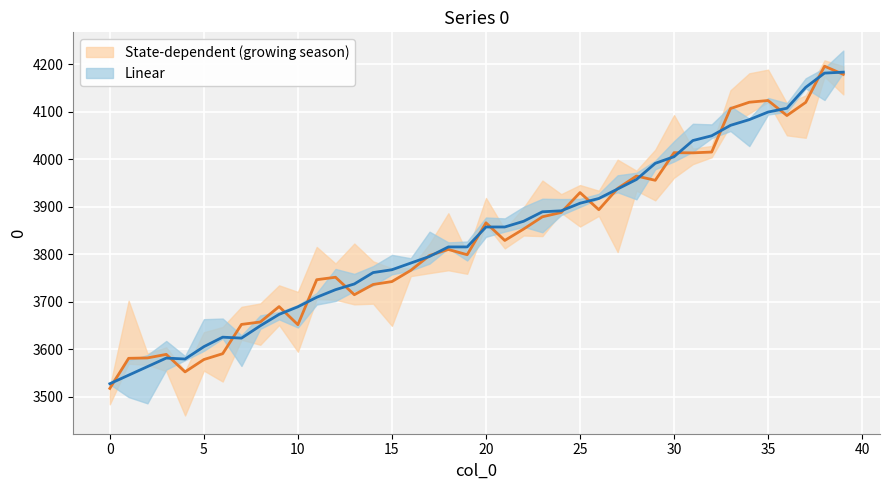

Which series has the largest total across all categories?

Linear